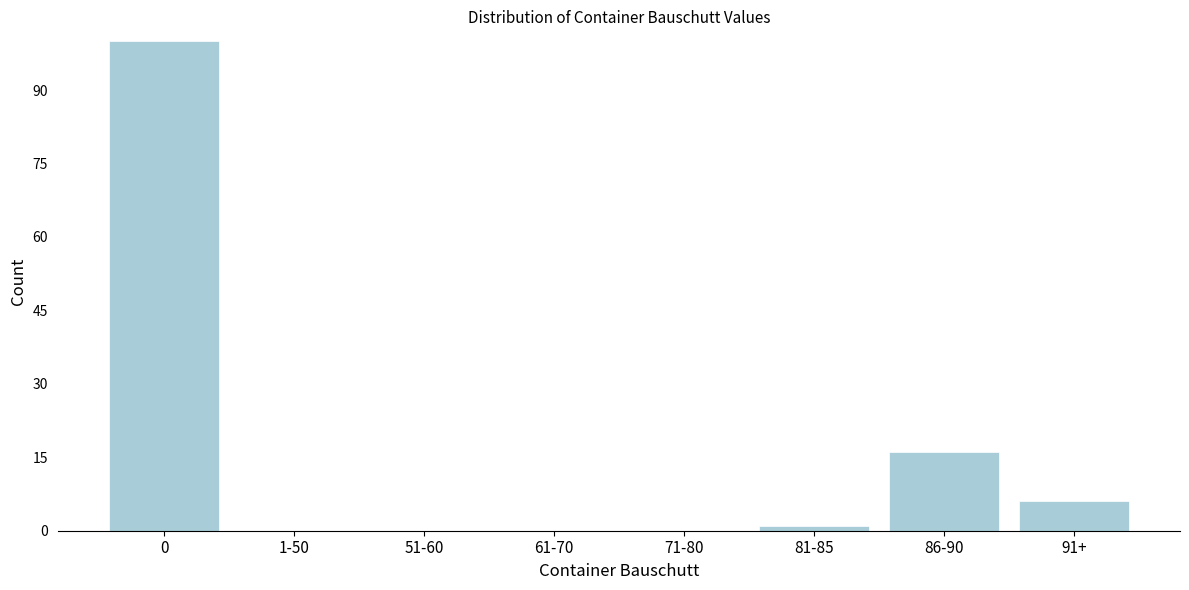

Reading left to right, extract all data points from this chart.

0=100	1-50=0	51-60=0	61-70=0	71-80=0	81-85=1	86-90=16	91+=6